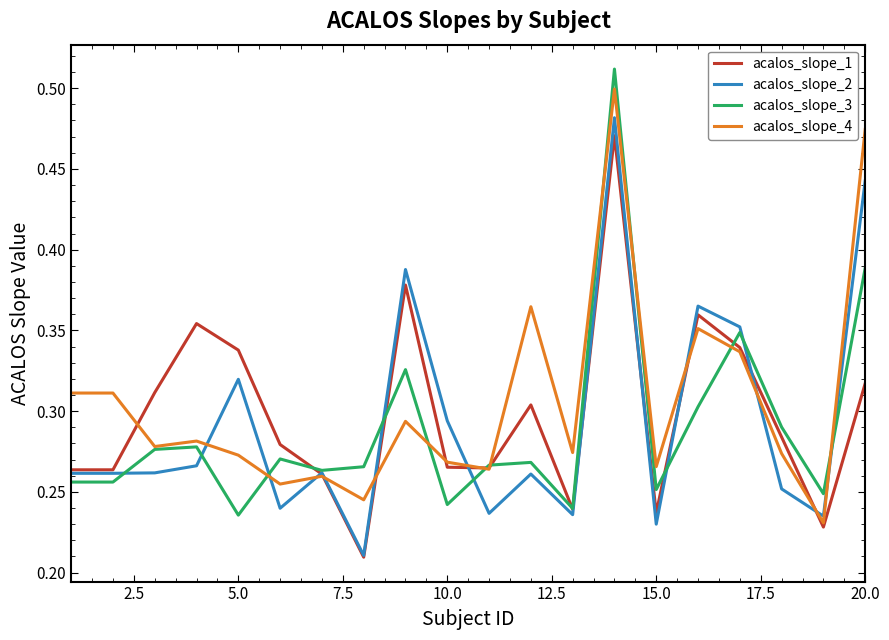

True or false: acalos_slope_2 and acalos_slope_1 cross at least once.

True